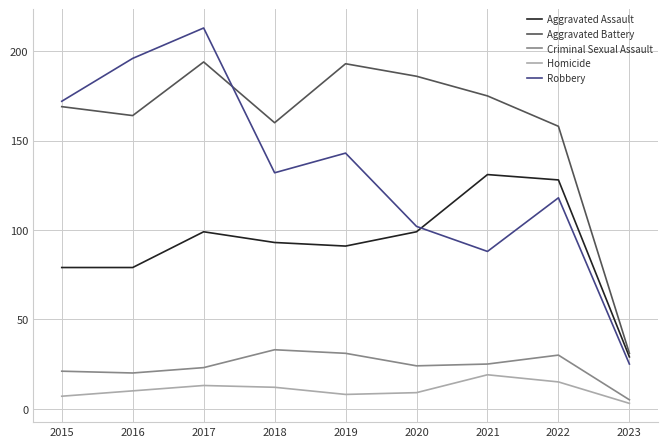

Reading left to right, what are all the values shown in this chart?

Aggravated Assault: 79	79	99	93	91	99	131	128	29
Aggravated Battery: 169	164	194	160	193	186	175	158	31
Criminal Sexual Assault: 21	20	23	33	31	24	25	30	5
Homicide: 7	10	13	12	8	9	19	15	3
Robbery: 172	196	213	132	143	102	88	118	25